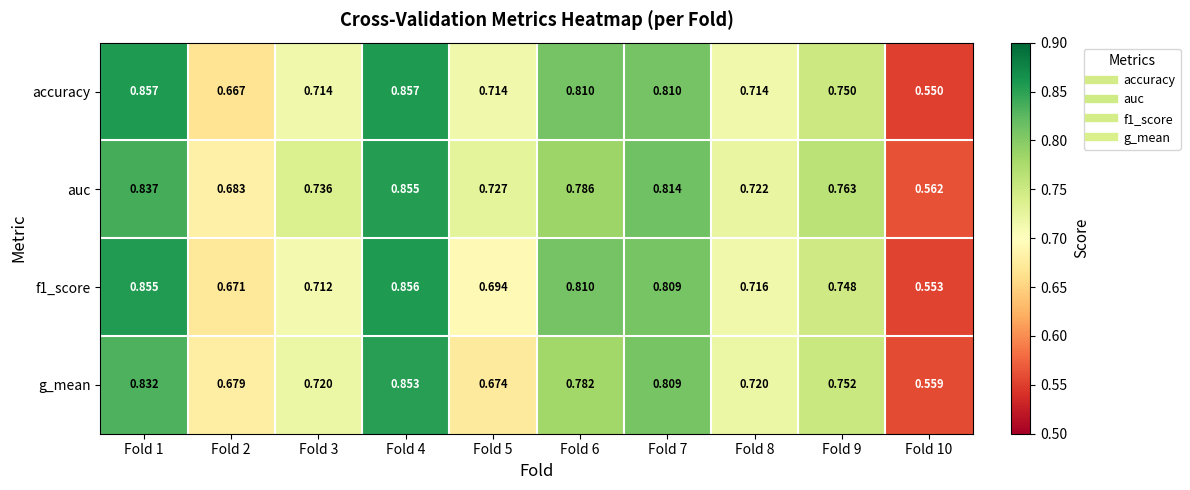

Which series has the largest total across all categories?

auc